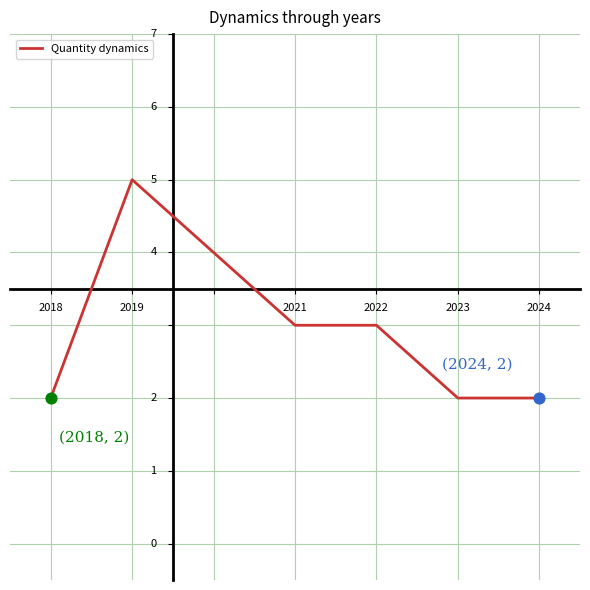

What is the sum of all values?

21